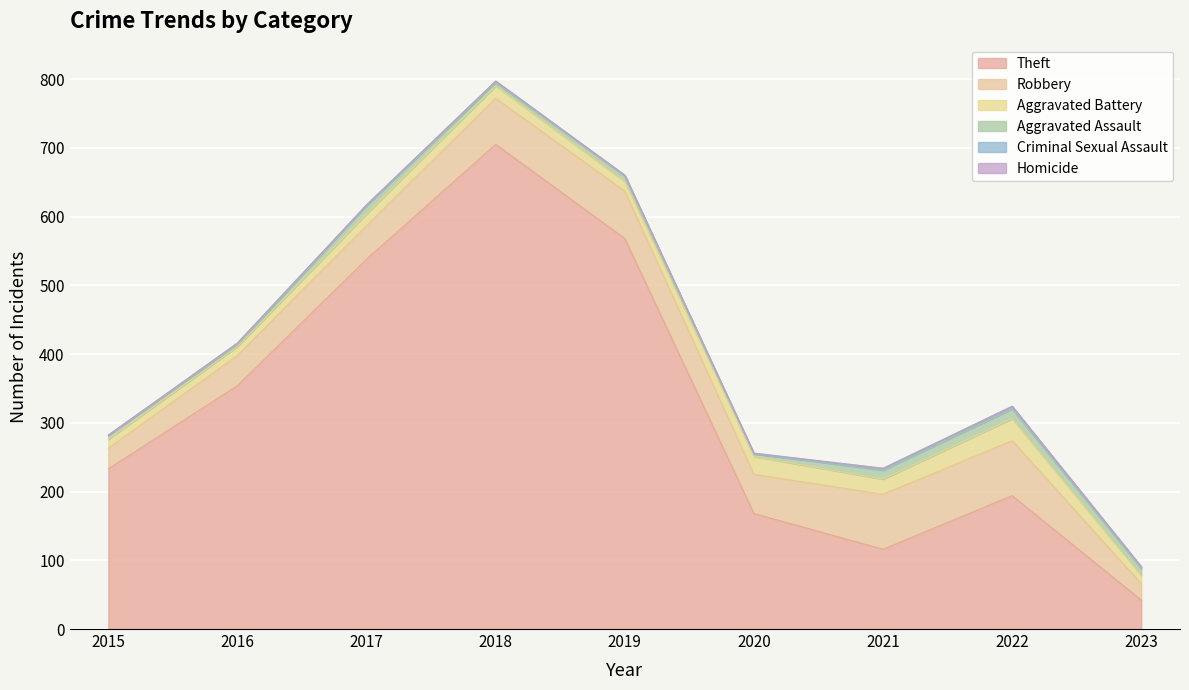

How many values in the Robbery series are below 57?

4